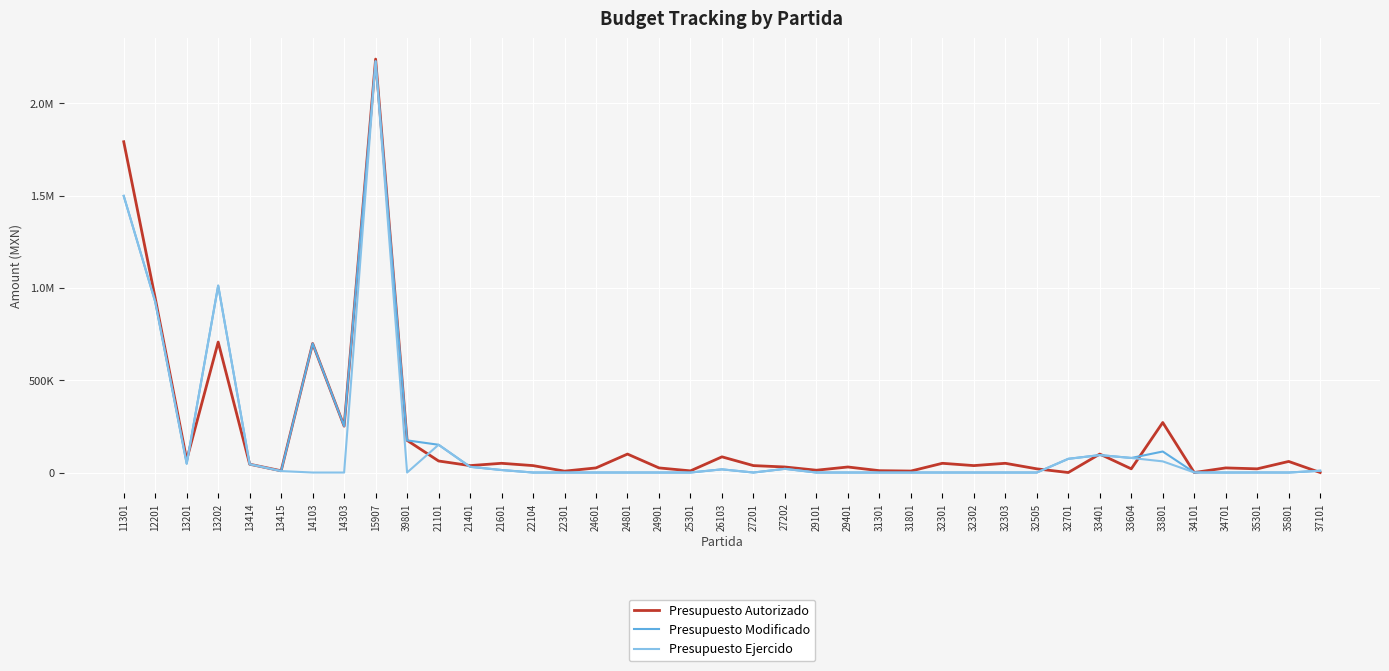

Rank the series by their average value, from lowest to highest.

Presupuesto Ejercido, Presupuesto Modificado, Presupuesto Autorizado